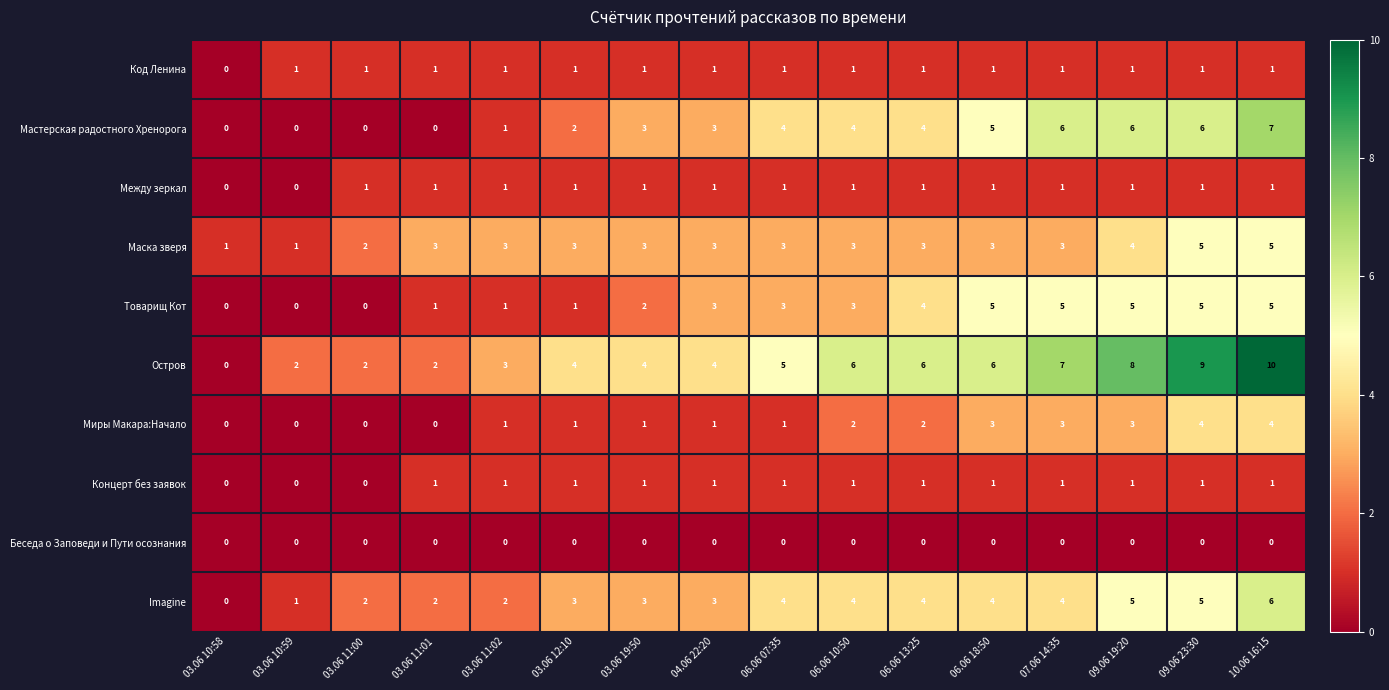

The Маска зверя series shows 1 at 06.06 10:50. True or false?

False